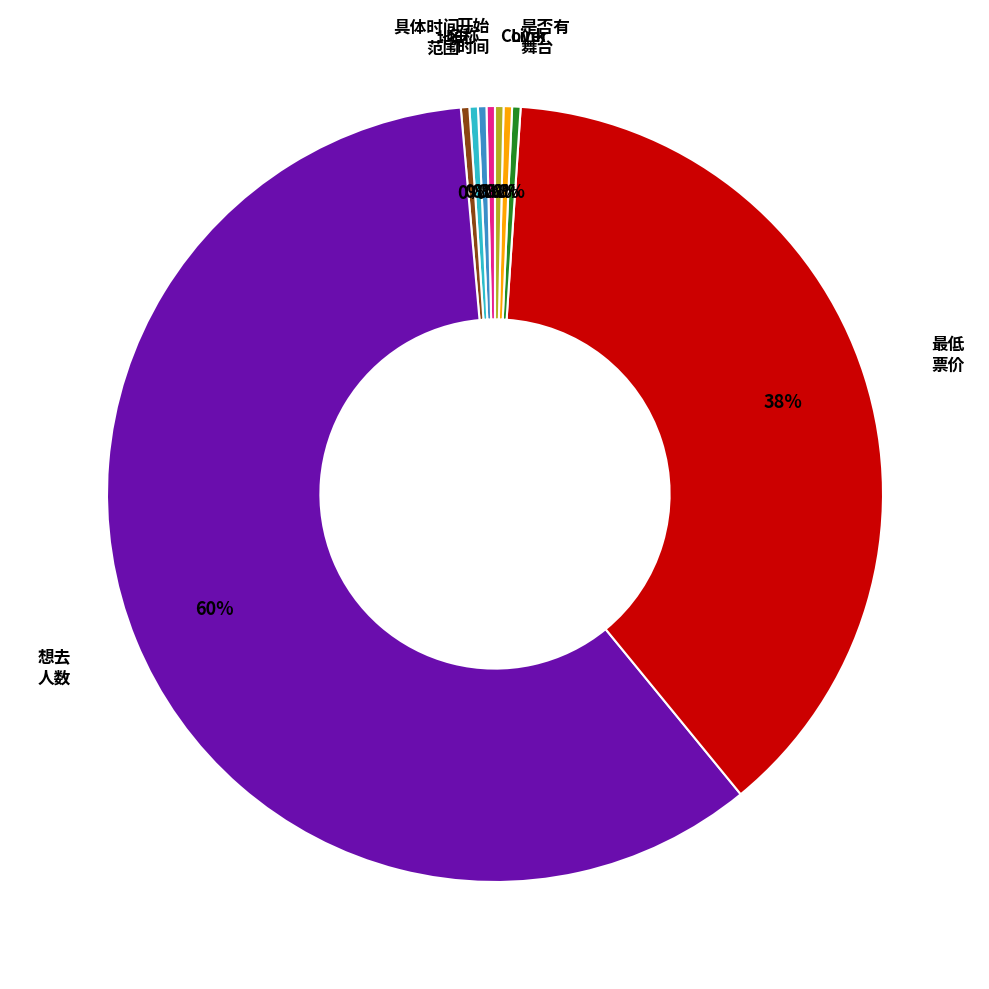

To the nearest percent, what is the average slice percentage?

11%